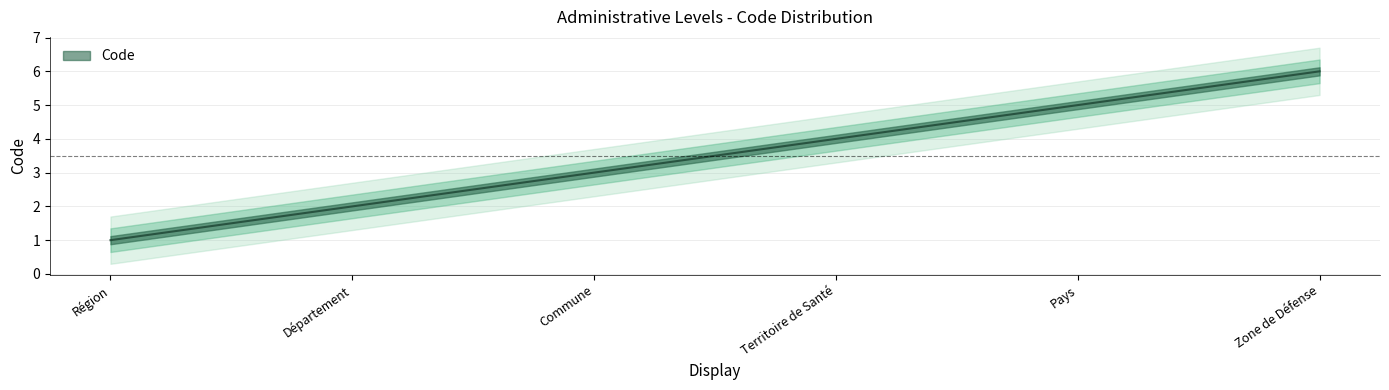

True or false: there are more than 0 points higher than both neighbors.

False